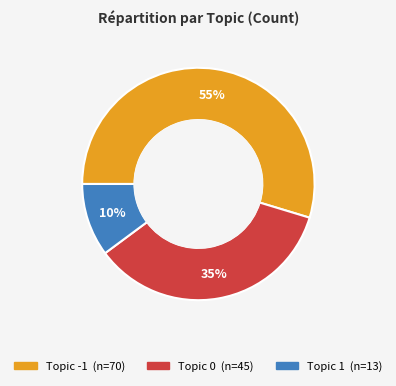

Is there any slice that represents more than half of the pie?

Yes